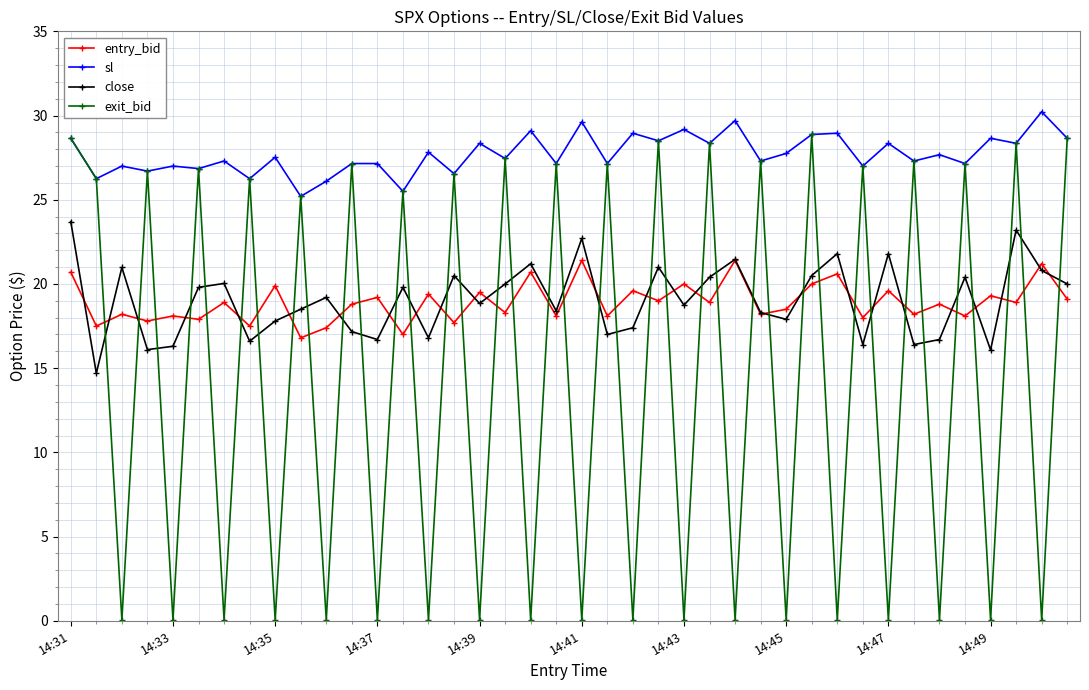

True or false: entry_bid has more than 1 points higher than both neighbors.

True